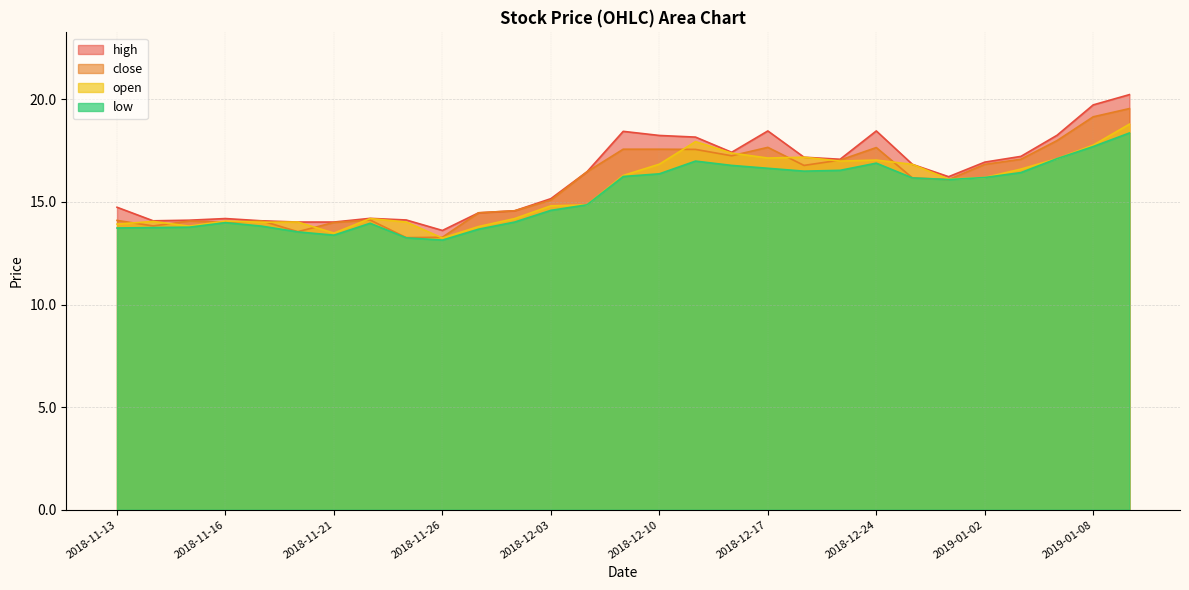

Which series changed the most between 2018-12-05 and 2019-01-02?

open